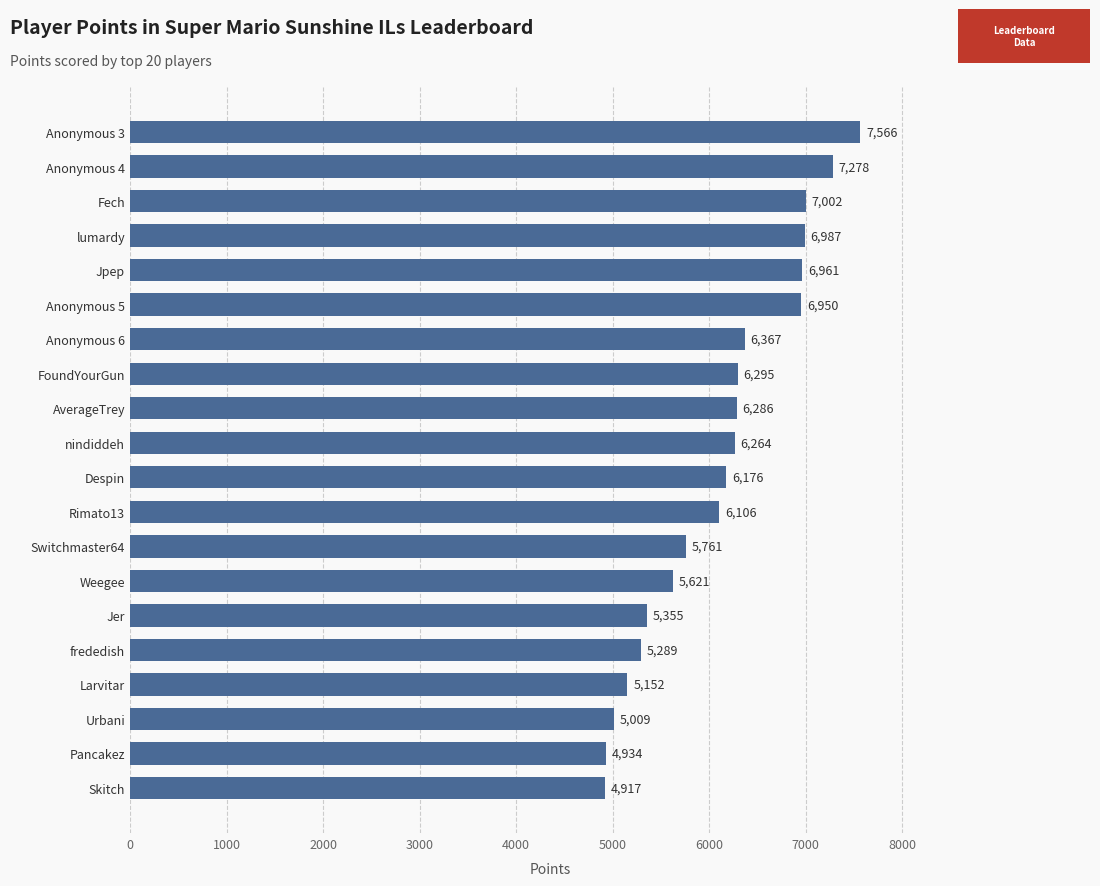

What is the smallest value displayed?

4917